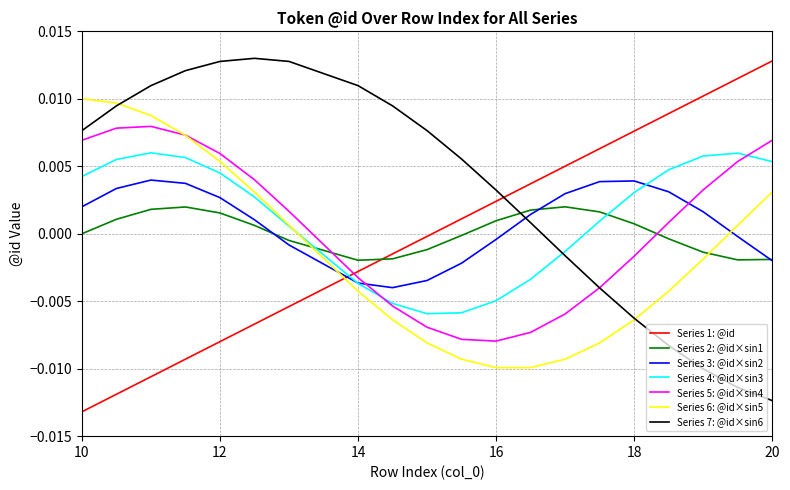

Which series ends up on top after the final intersection of Series 5: @id×sin4 and Series 2: @id×sin1?

Series 5: @id×sin4